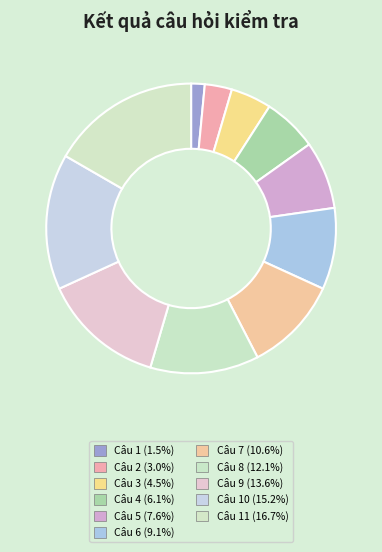

Count the number of slices in the pie.

11